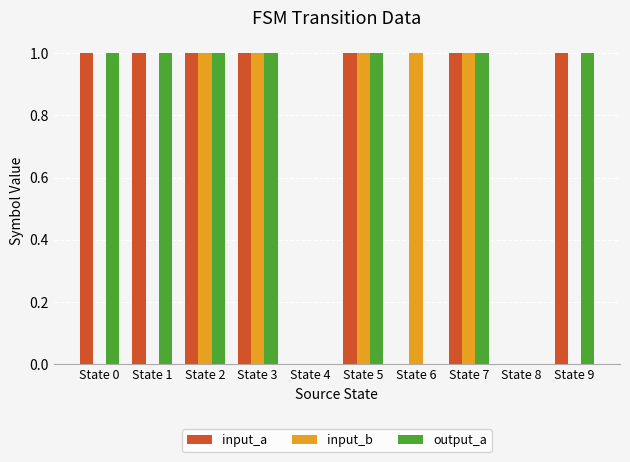

Between State 2 and State 9, which series saw the biggest shift?

input_b